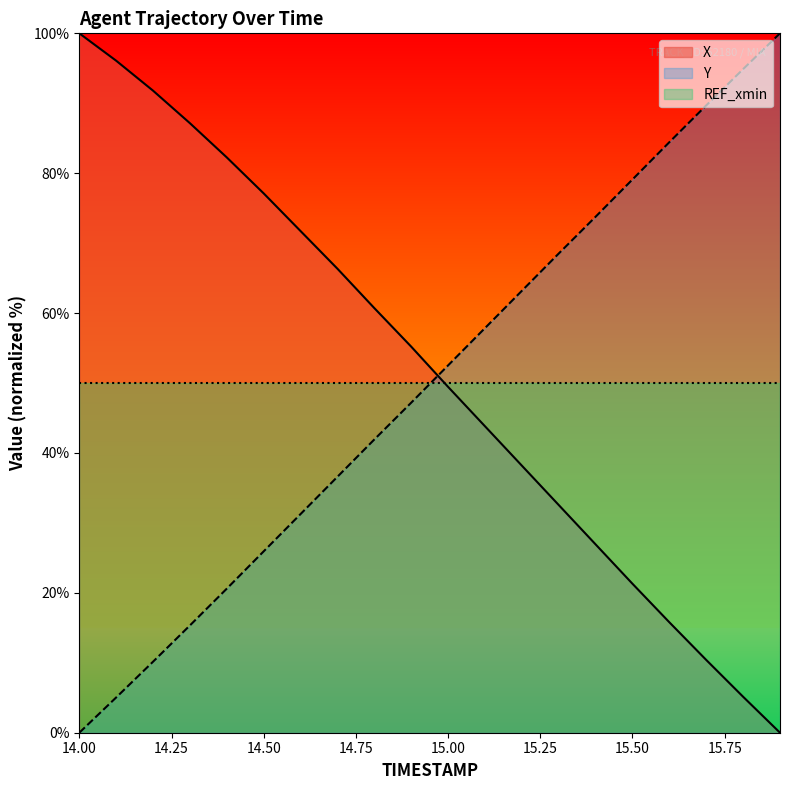

Does the chart display data point markers on the line(s)?

No